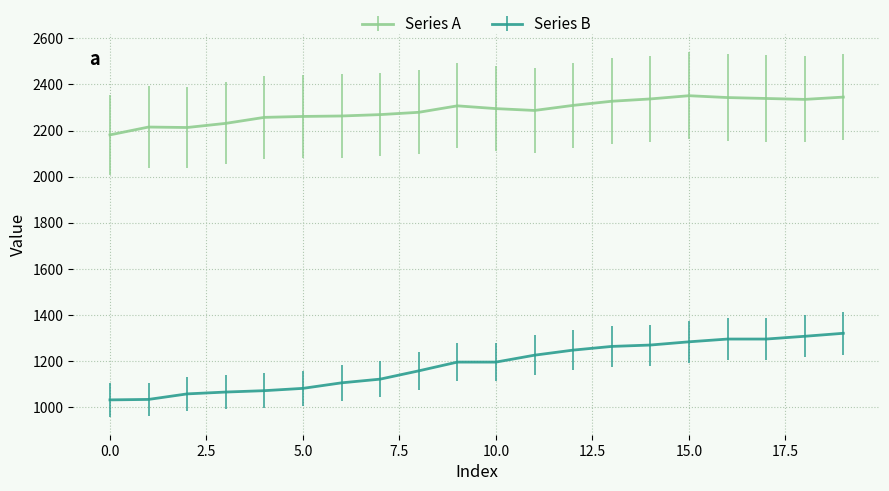

What is the sum of all Series B values?

23615